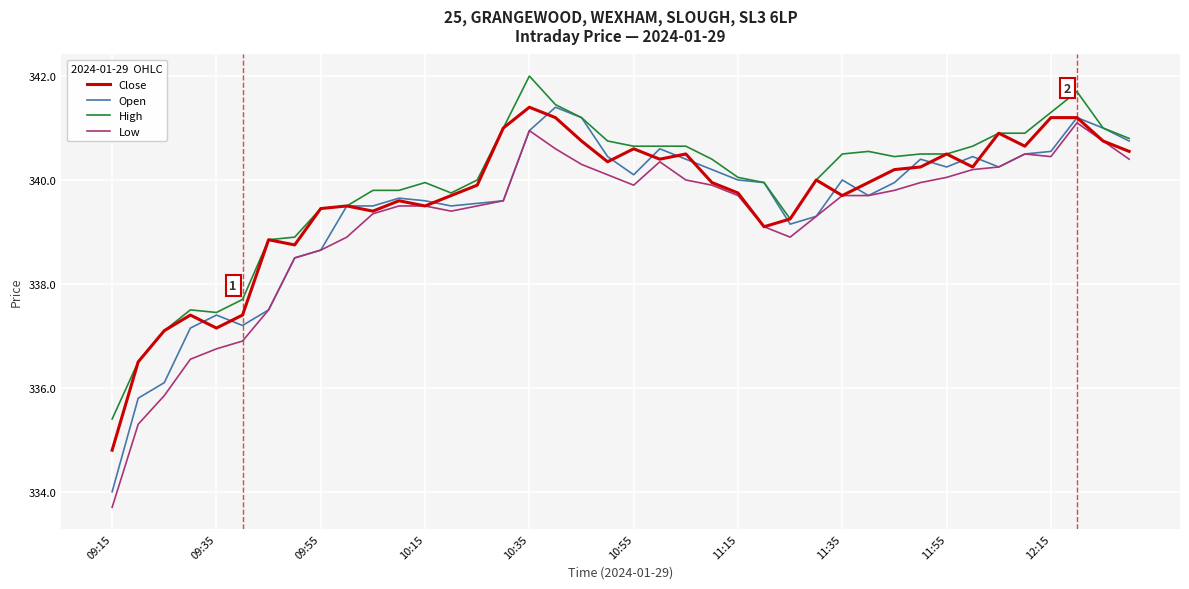

At how many categories does at least one series exceed 334?

40